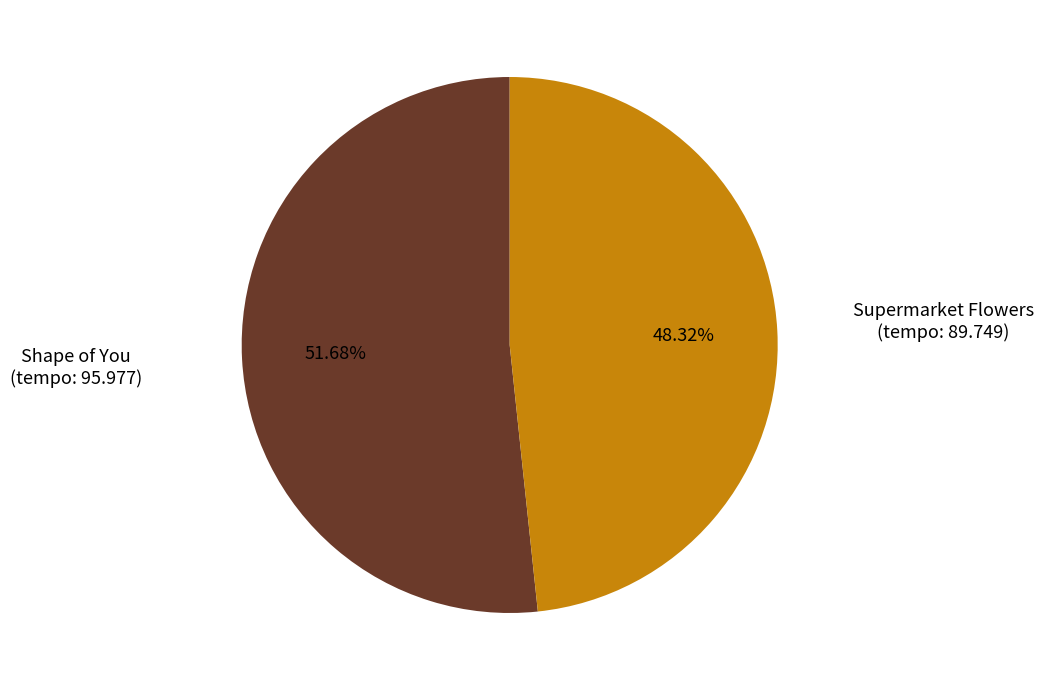

Does Supermarket Flowers account for over 50% of the chart?

No